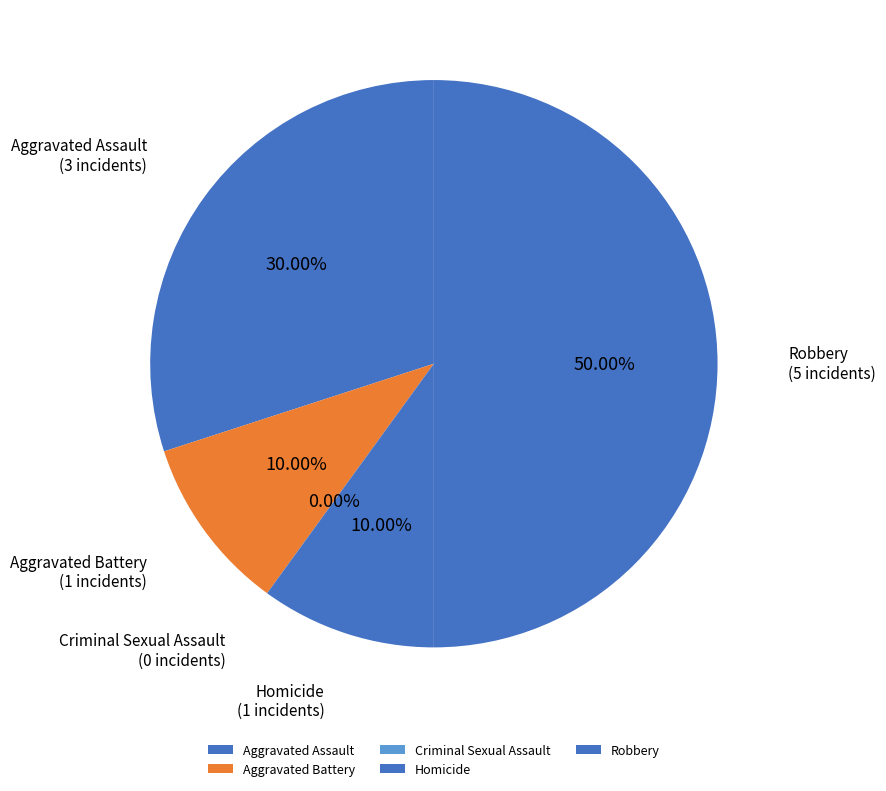

Is it true that Aggravated Assault is 38% of the pie?

False